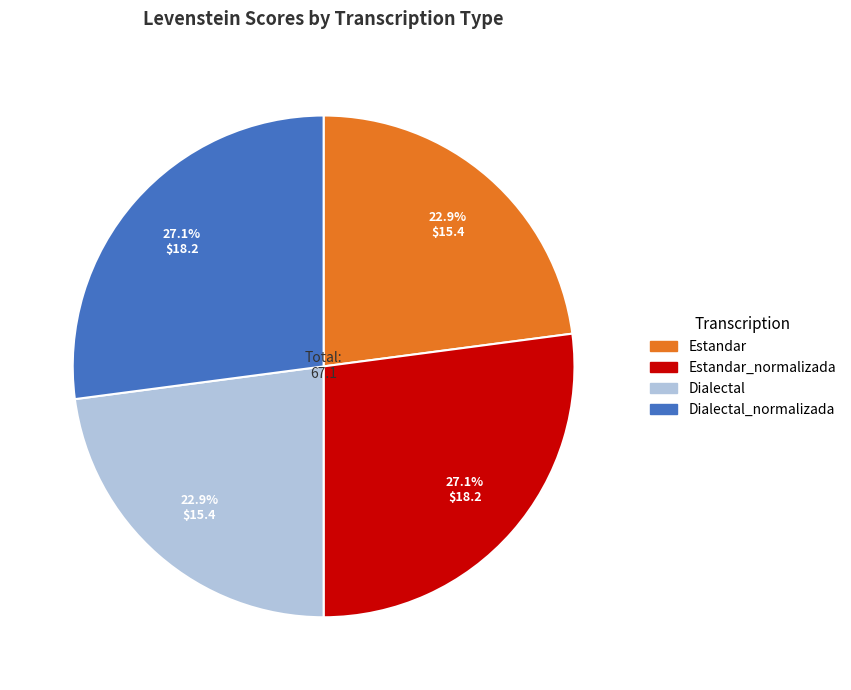

Is there any slice that represents more than half of the pie?

No